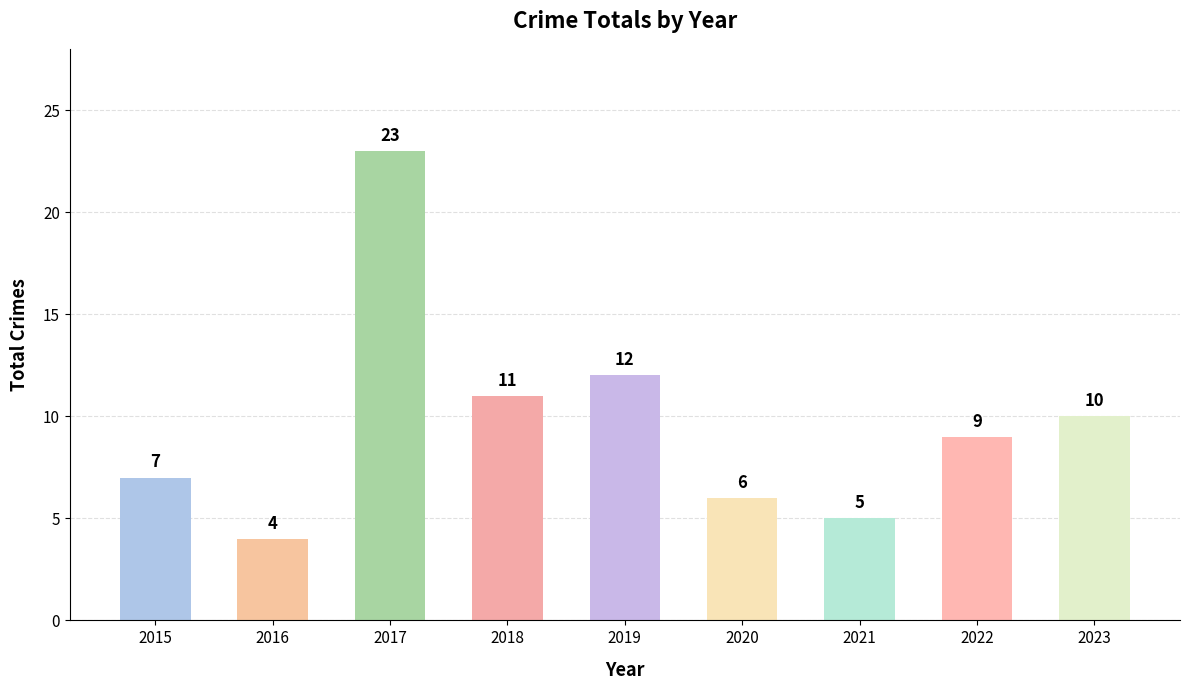

Which has a higher value, 2019 or 2021?

2019